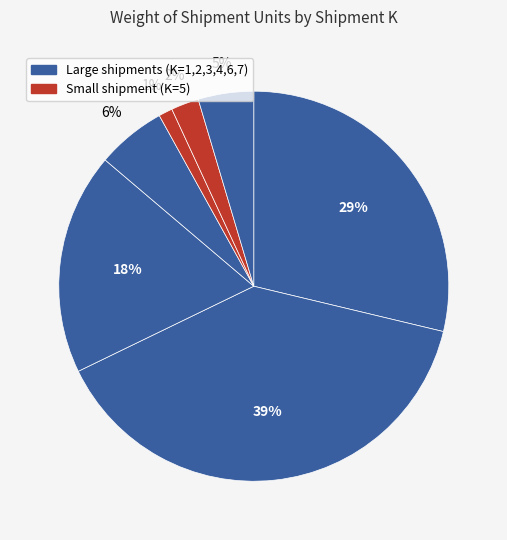

How many slices are in this pie chart?

7